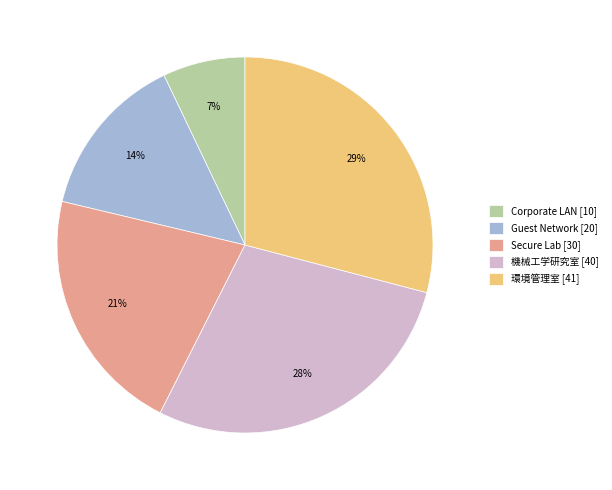

How many segments does this pie chart have?

5